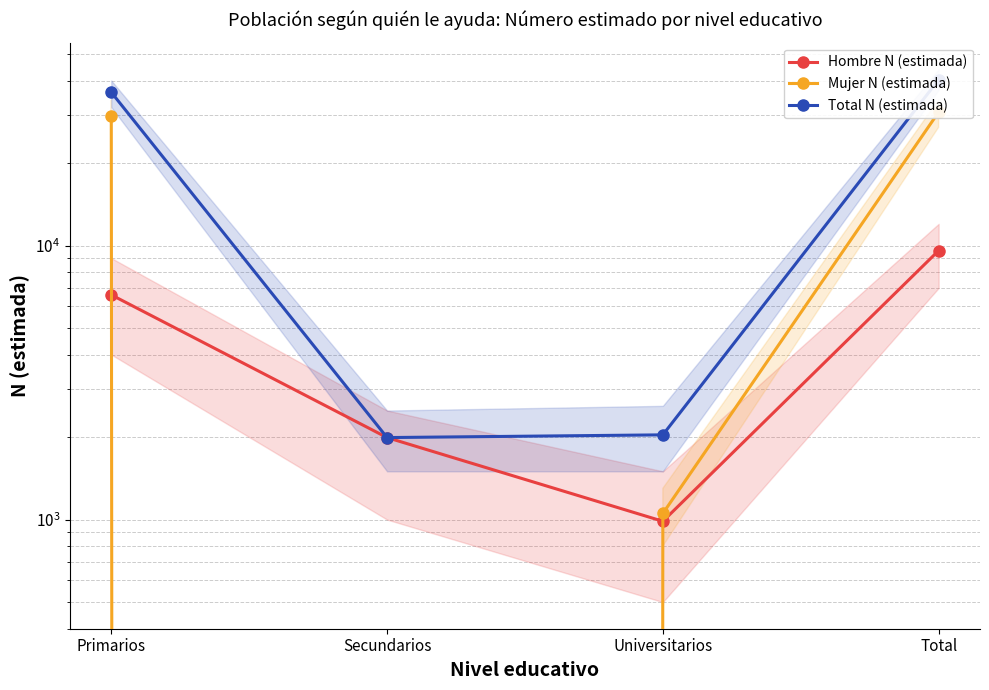

True or false: Total N (estimada) and Hombre N (estimada) cross at least once.

False